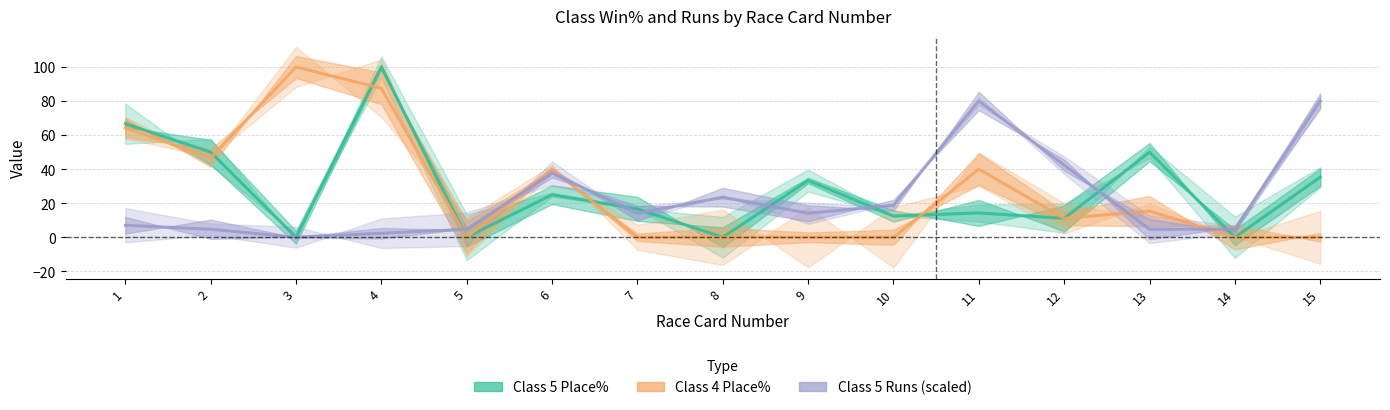

Reading left to right, transcribe all the data shown in this chart.

Class 5 Place%: 66.7	50.0	0.0	100.0	0.0	25.0	16.7	0.0	33.3	12.5	14.3	11.1	50.0	0.0	35.3
Class 4 Place%: 64.3	46.7	100.0	87.5	0.0	40.0	0.0	0.0	0.0	0.0	40.0	11.1	15.4	0.0	0.0
Class 5 Runs (scaled): 7.1	4.7	0.0	2.4	4.7	37.6	14.1	23.5	14.1	18.8	80.0	42.4	4.7	4.7	80.0